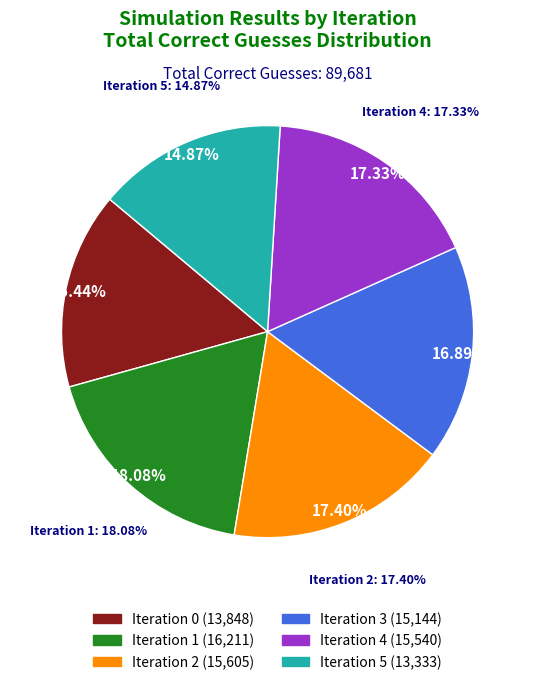

How much of the chart is everything except Iteration 3?

83.1%